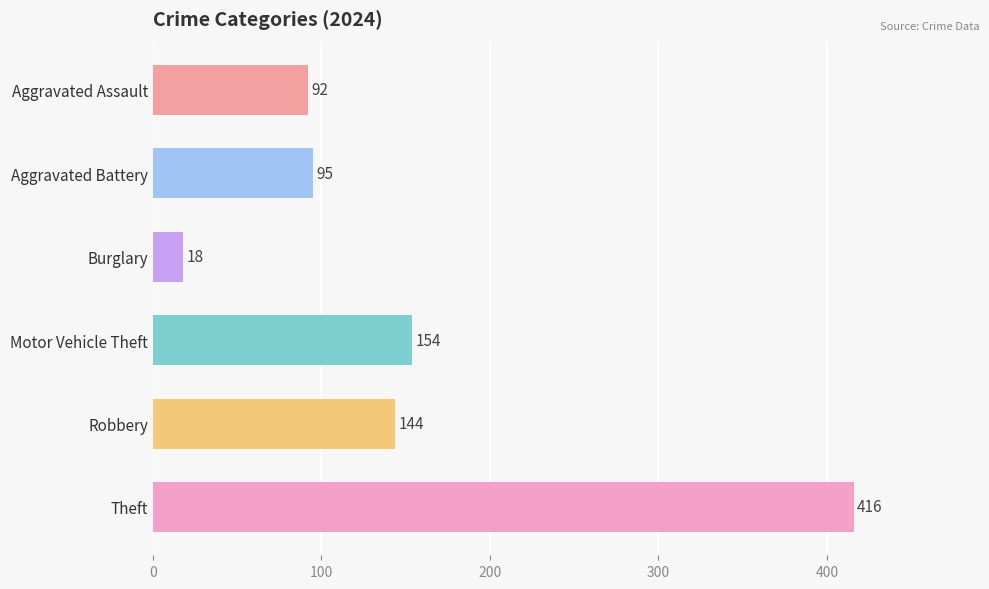

How many distinct data groups are displayed?

1